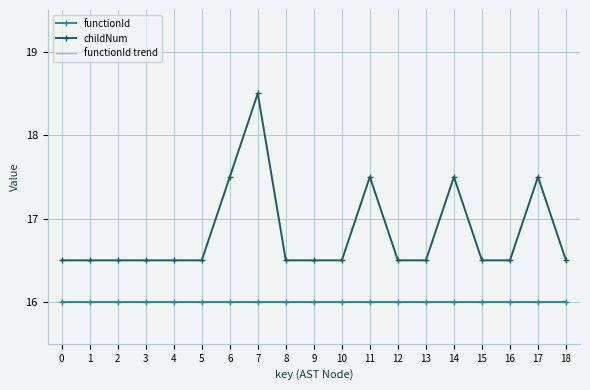

True or false: functionId has more than 2 interior local peaks.

False